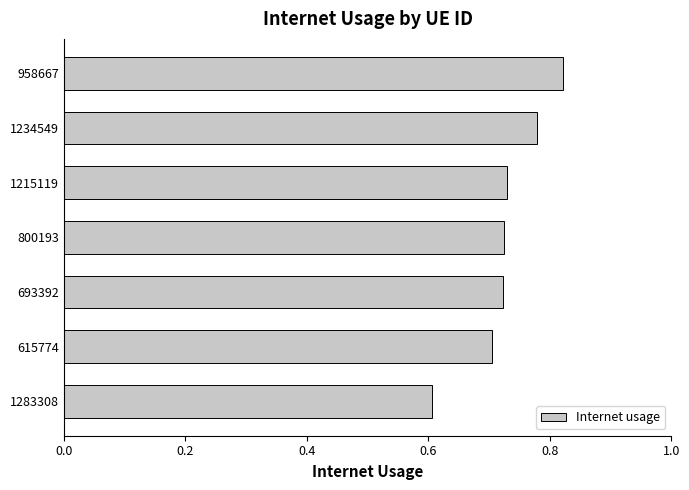

What is the change in value from 615774 to 1234549?

+0.1